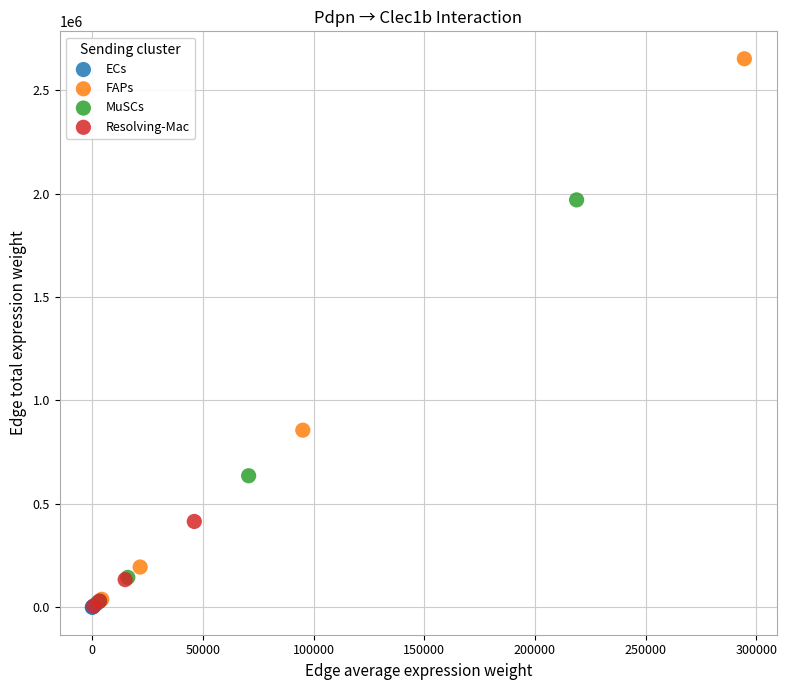

Which series reaches the maximum Y coordinate?

FAPs